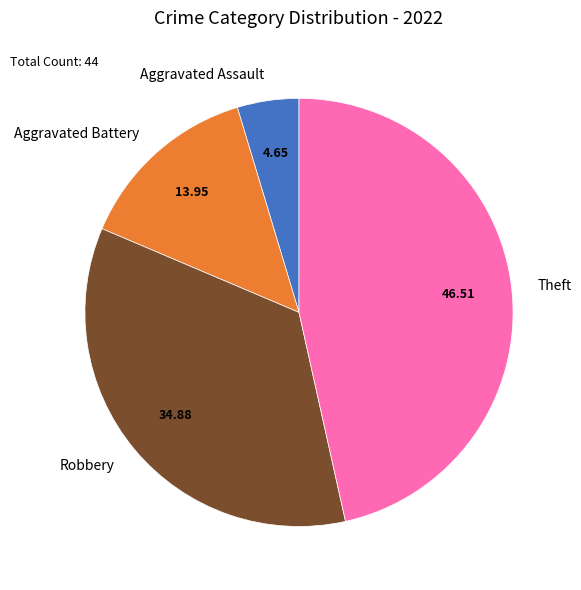

Is there a majority slice in this chart?

No